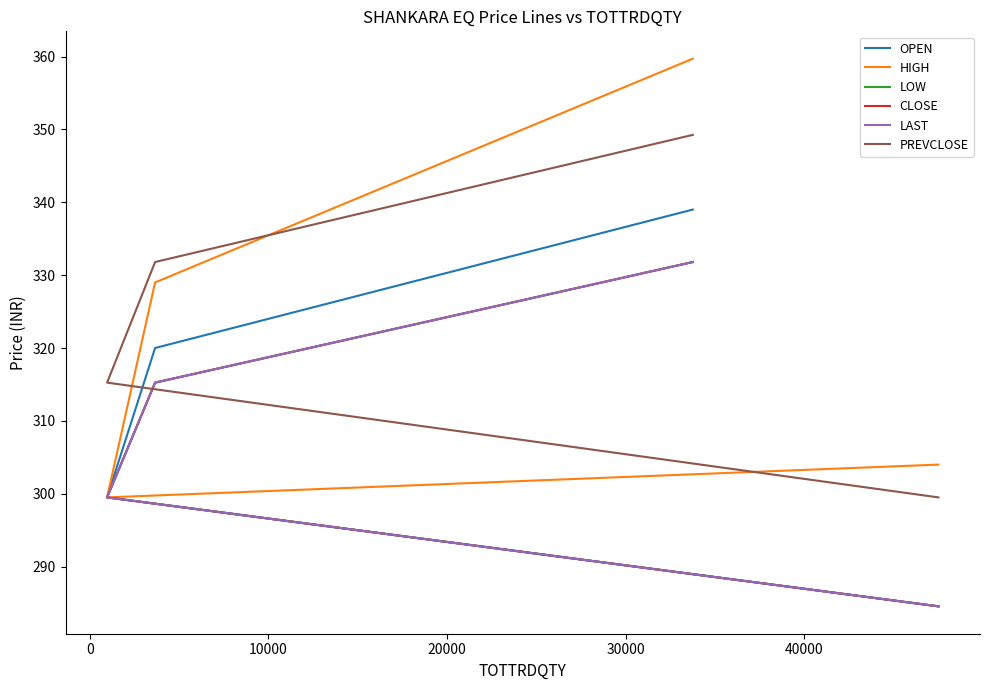

Does the chart display data point markers on the line(s)?

No